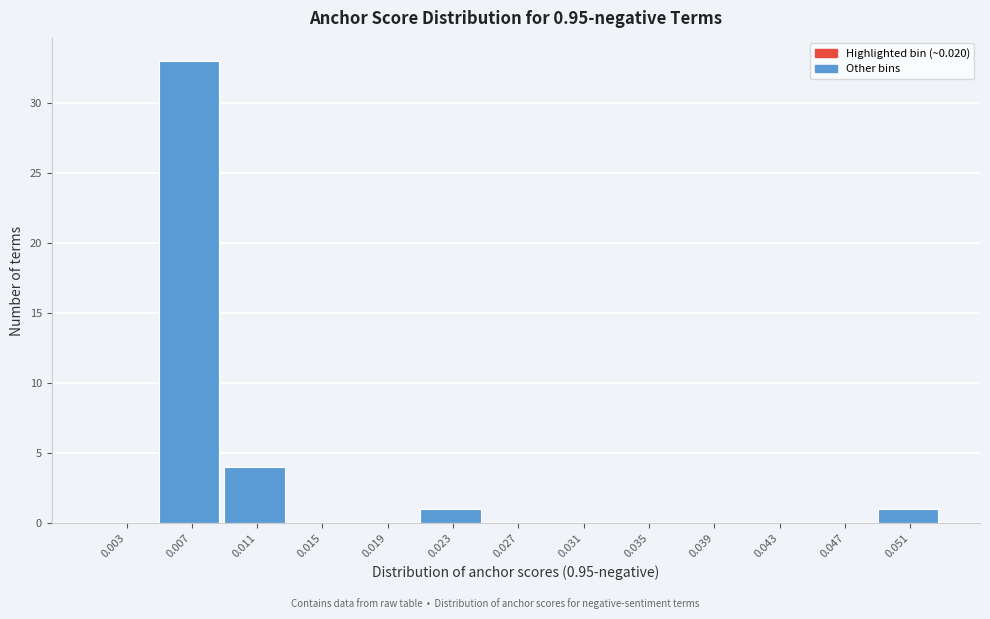

Reading left to right, transcribe all the data shown in this chart.

0.003=0	0.007=33	0.011=4	0.015=0	0.019=0	0.023=1	0.027=0	0.031=0	0.035=0	0.039=0	0.043=0	0.047=0	0.051=1